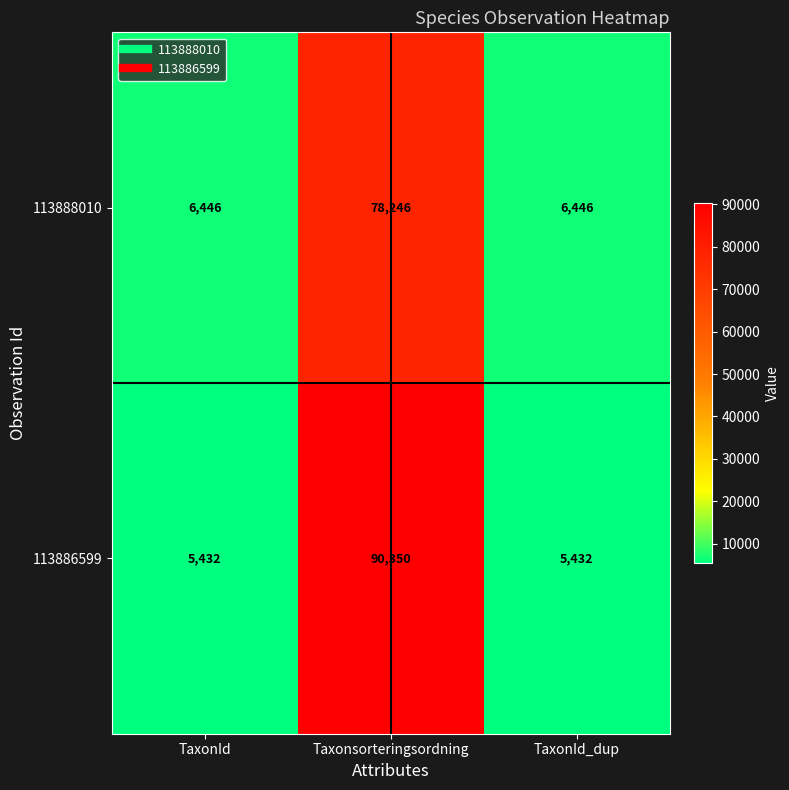

Which series has the largest total across all categories?

113886599